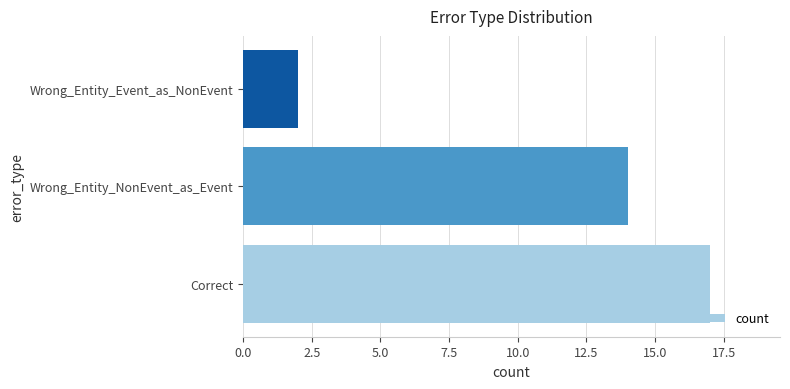

Reading bottom to top, extract all data points from this chart.

Correct=17	Wrong_Entity_NonEvent_as_Event=14	Wrong_Entity_Event_as_NonEvent=2